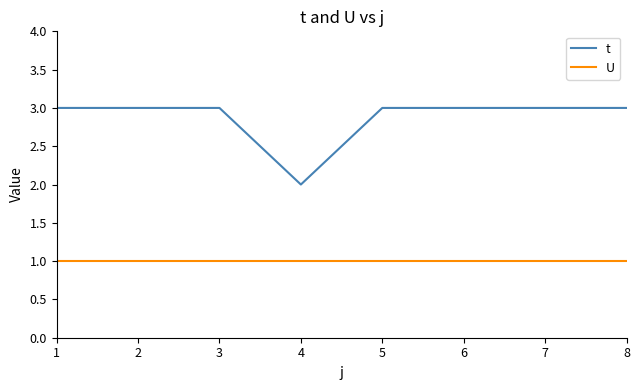

Is the value of U at 2 greater than the value of t at 7?

No